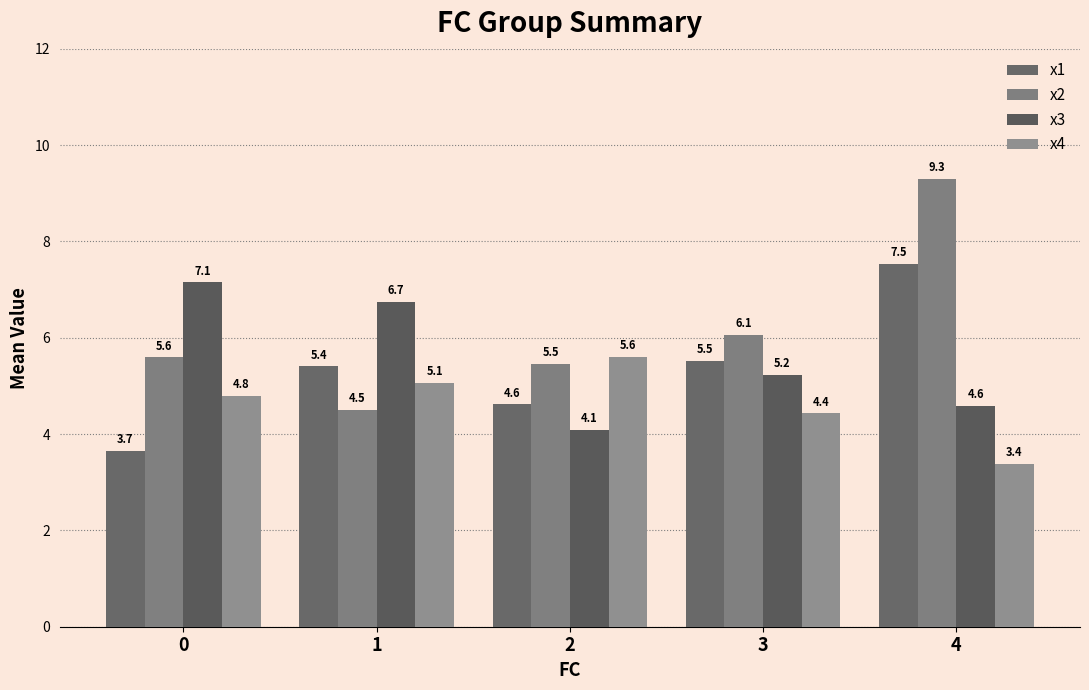

What is the difference between the x3 values at 0 and 3?

1.9